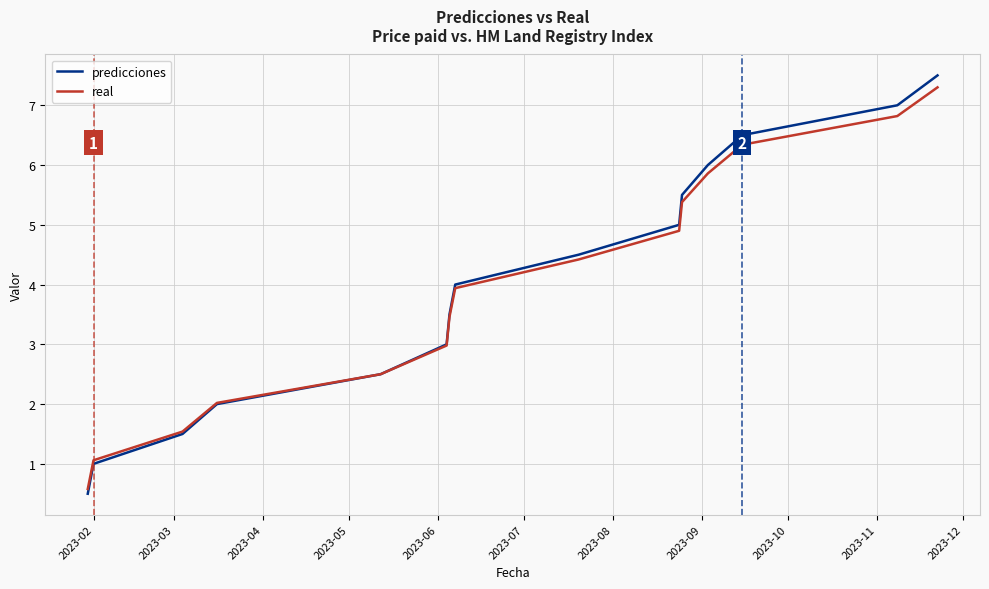

Which series has the widest spread of values?

predicciones